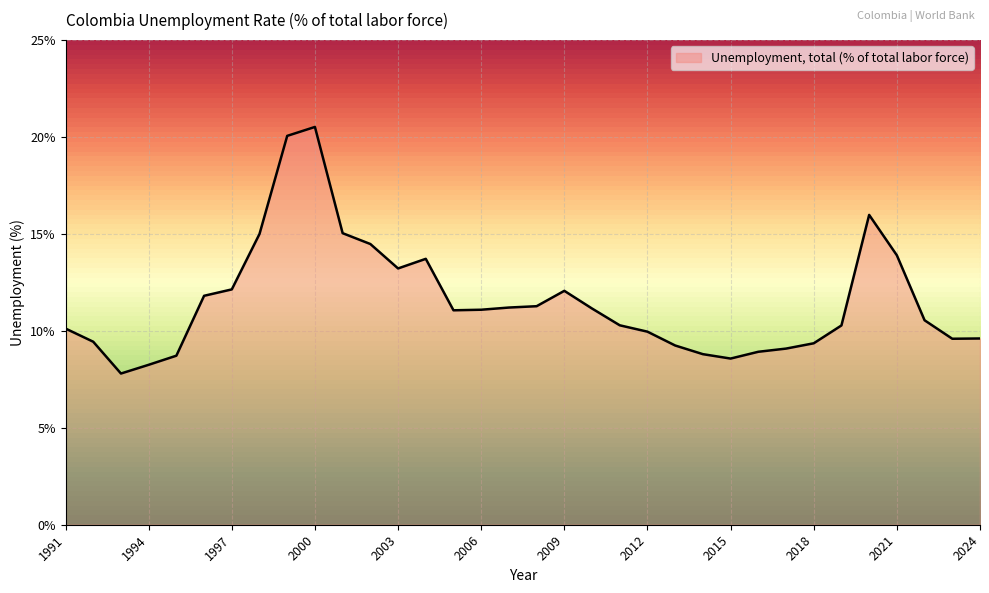

What is the minimum value shown in the chart?

7.8